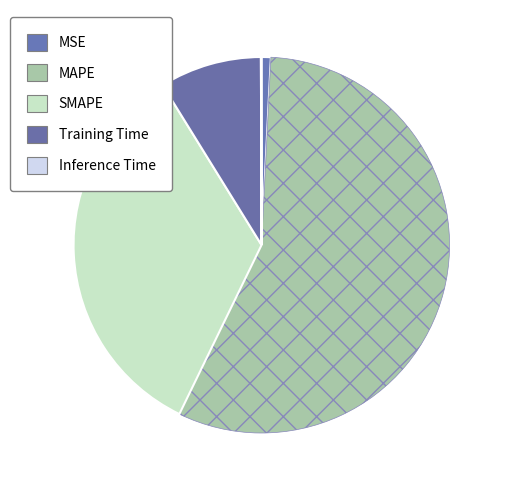

To the nearest percent, what percentage of the pie is Training Time?

9%